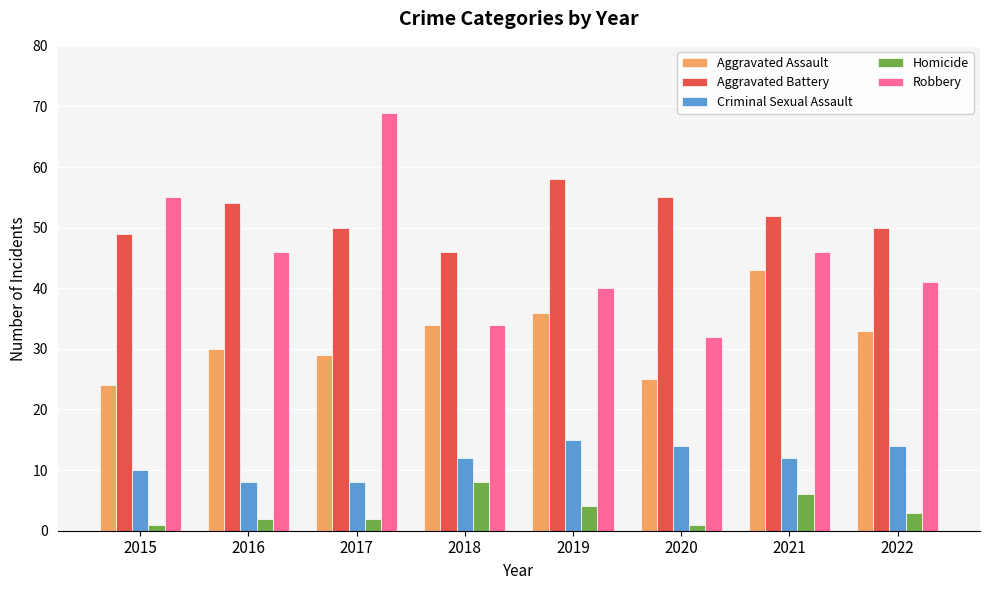

What is the approximate value of Aggravated Battery at 2021?

52